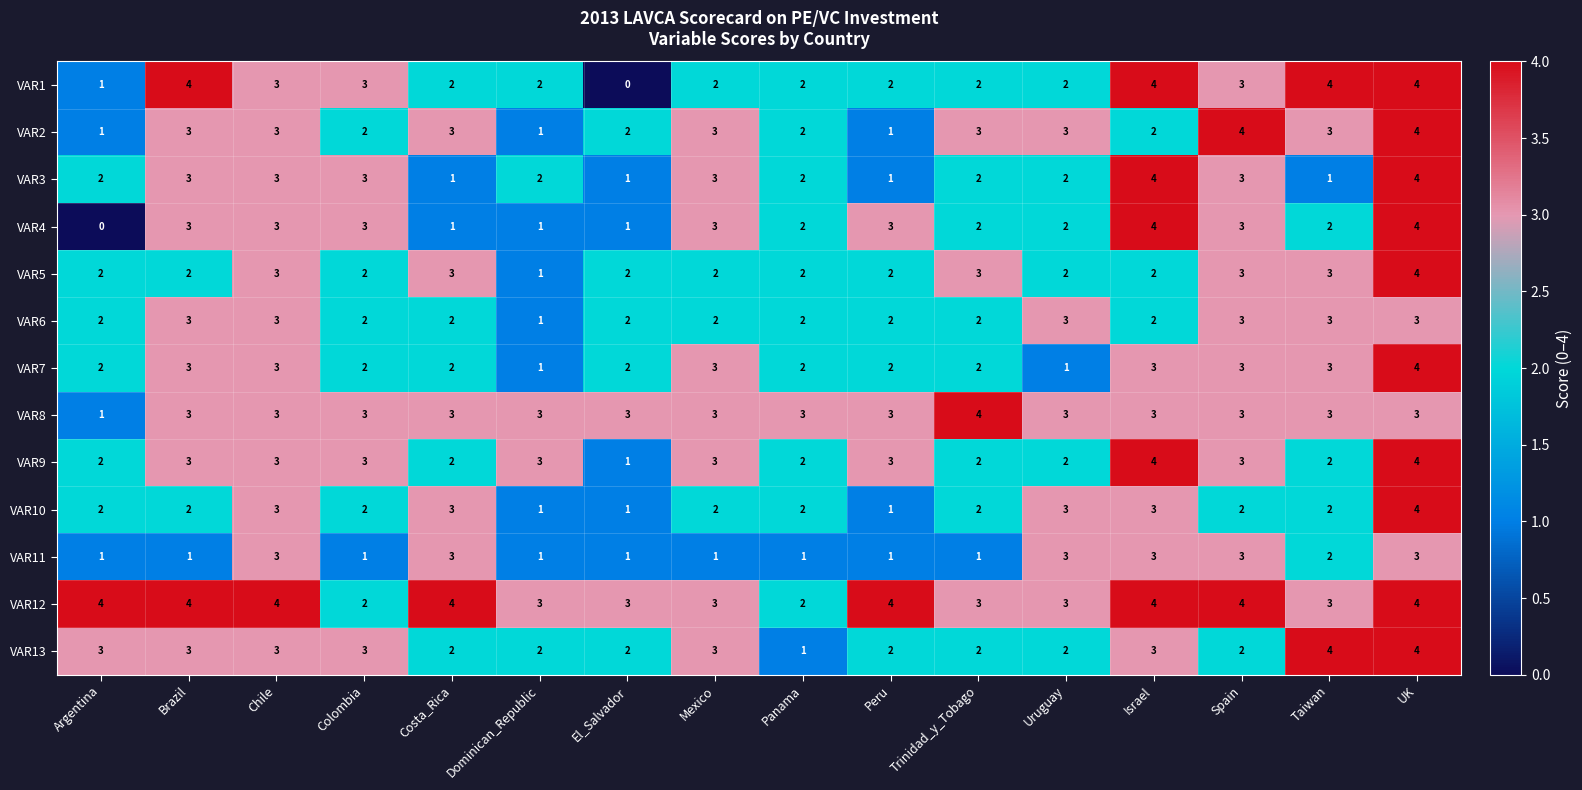

What is the difference between the highest and lowest values at Dominican_Republic?

2